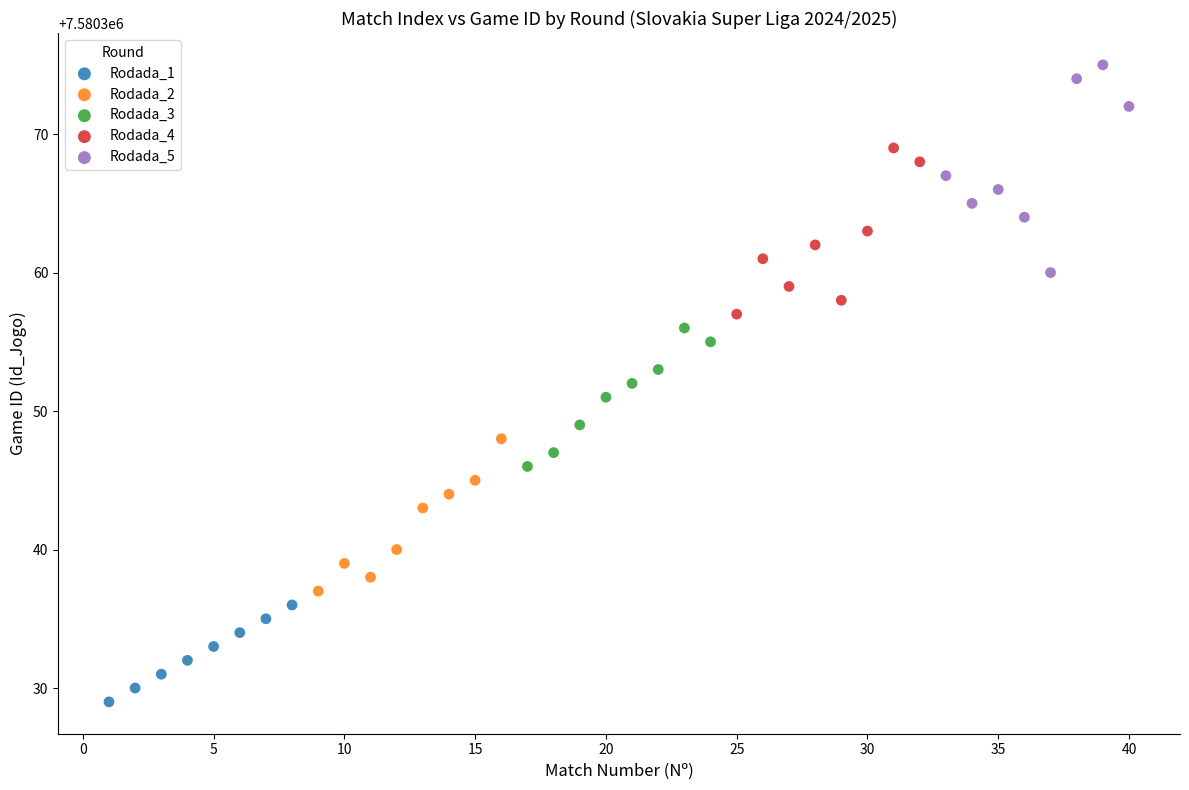

Which series reaches the minimum Y coordinate?

Rodada_1